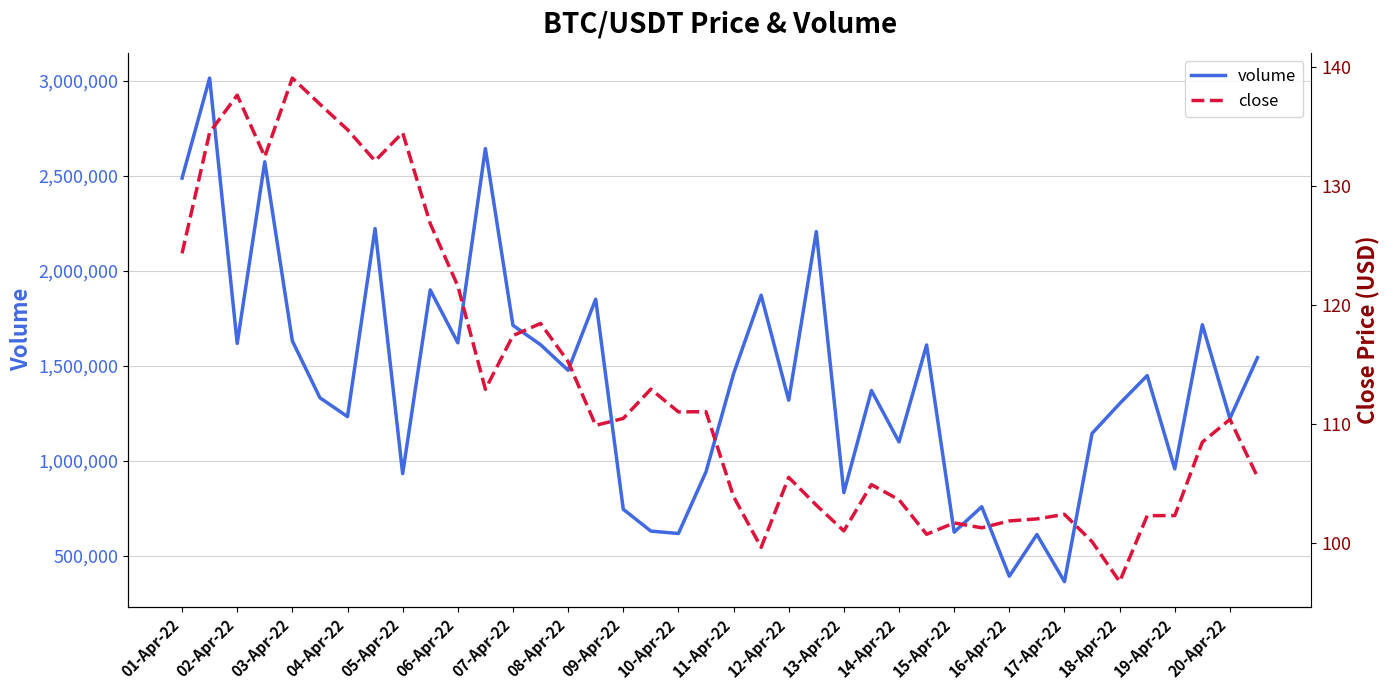

What is the sum of the volume values at 29 and 23?

2967060.7